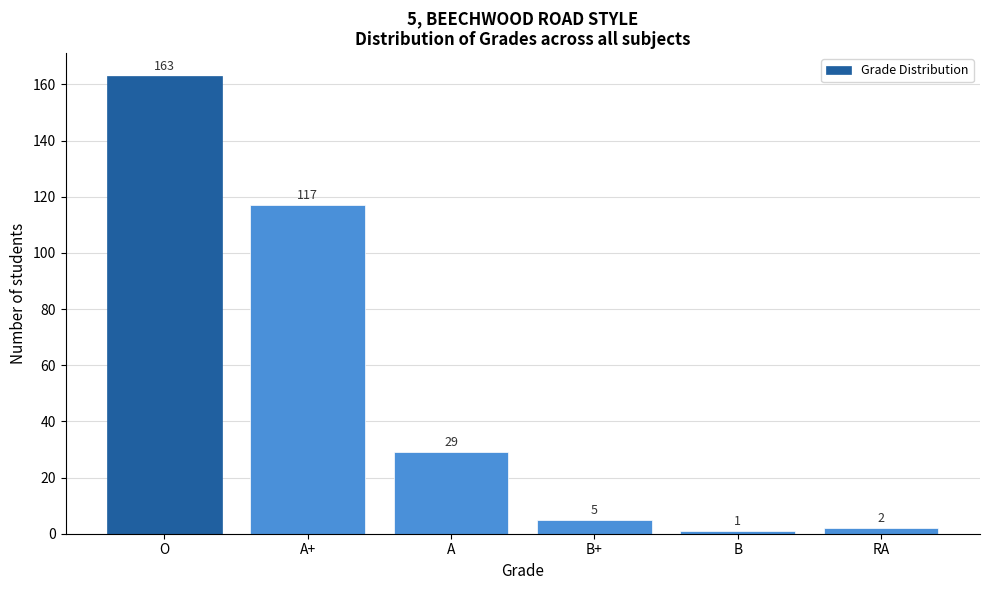

Reading left to right, list all the values displayed in this chart.

163	117	29	5	1	2